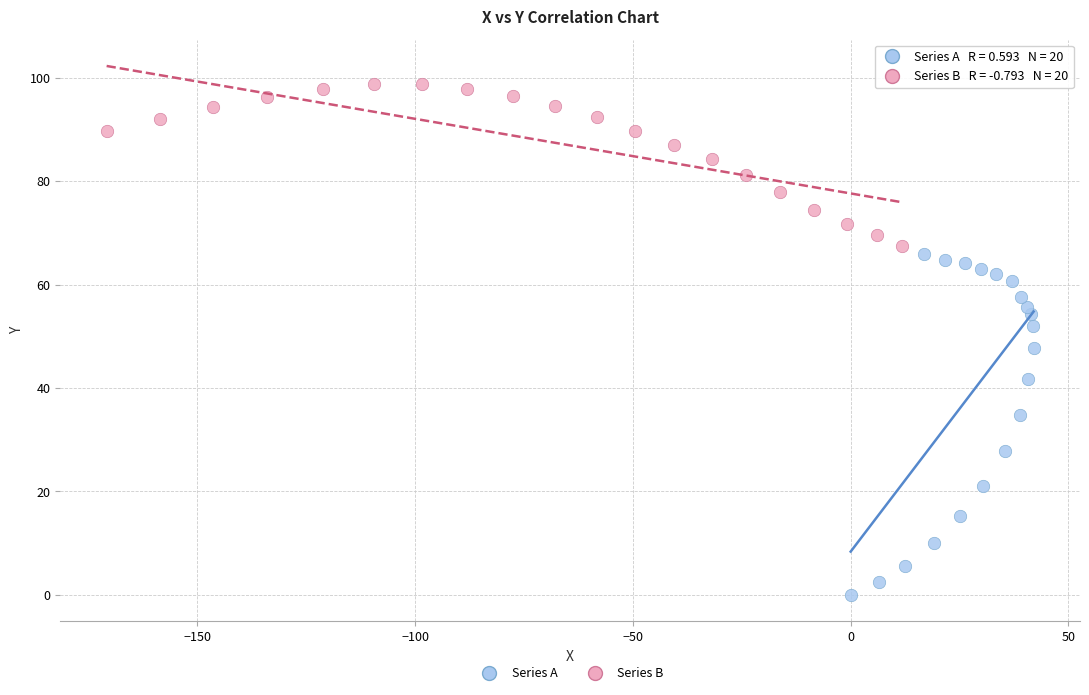

Which series reaches the minimum Y coordinate?

Series A